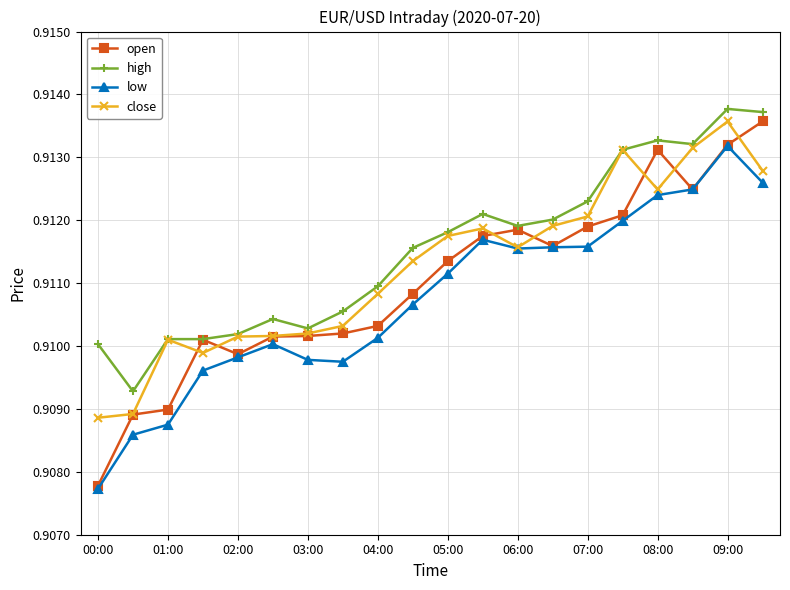

How many lines are shown in the chart?

4